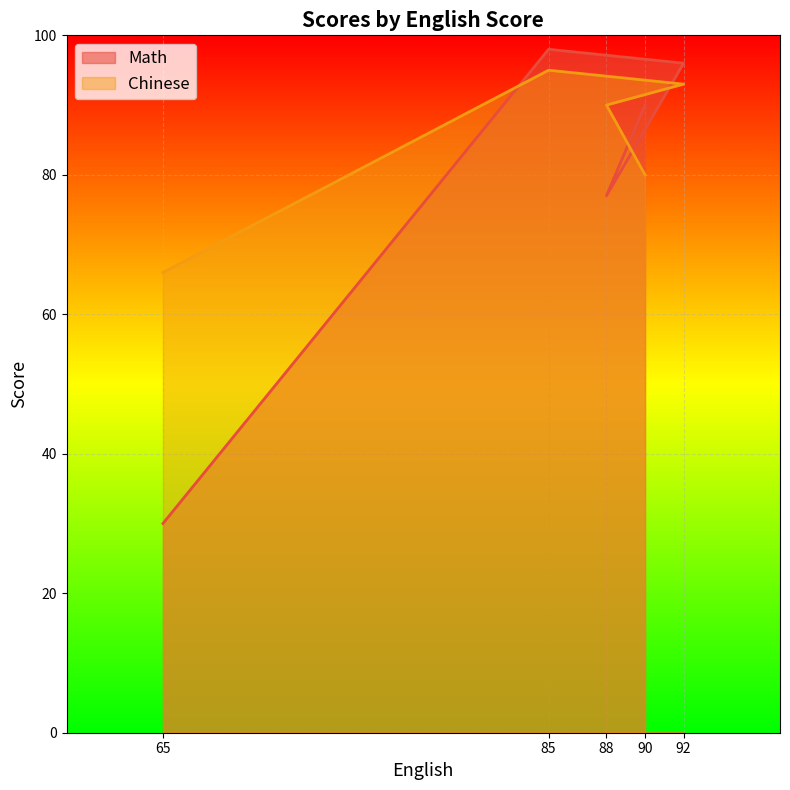

Rank the categories by Chinese value from lowest to highest.

65, 90, 88, 92, 85